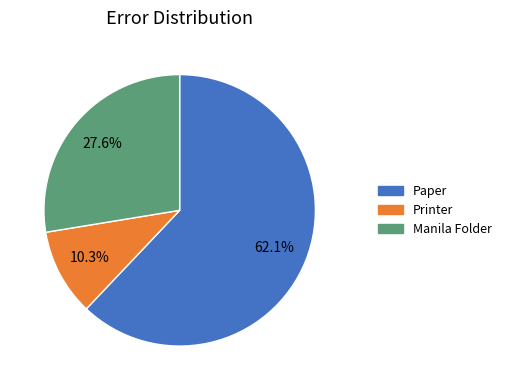

To the nearest percent, what is the average slice percentage?

33%